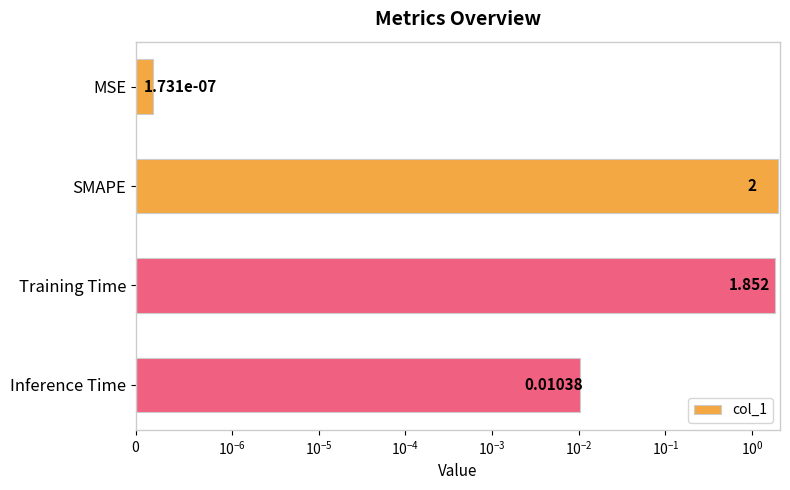

The chart shows a value of 0.0 at Inference Time. True or false?

True